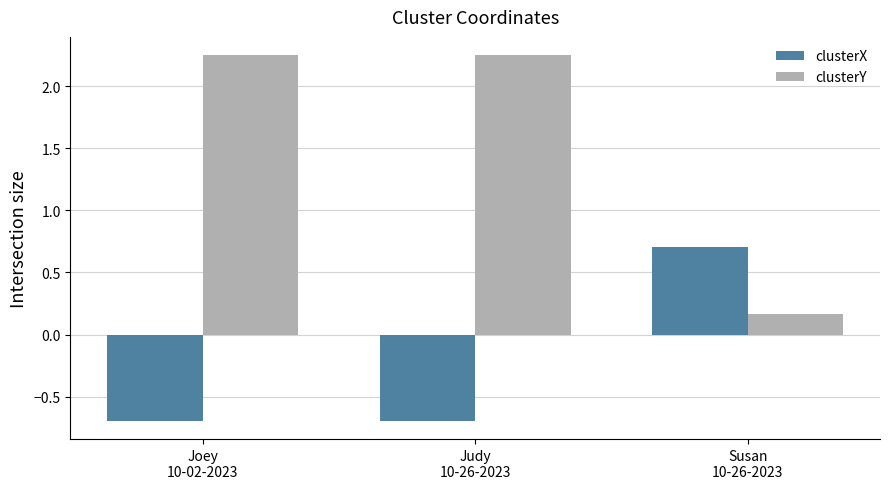

What is the minimum value shown in the chart?

-0.7